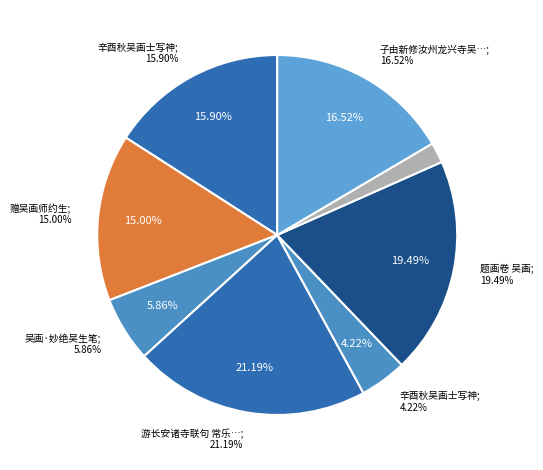

True or false: 游长安诸寺联句 常乐坊赵景公寺 吴画联句 accounts for 36% of the total.

False